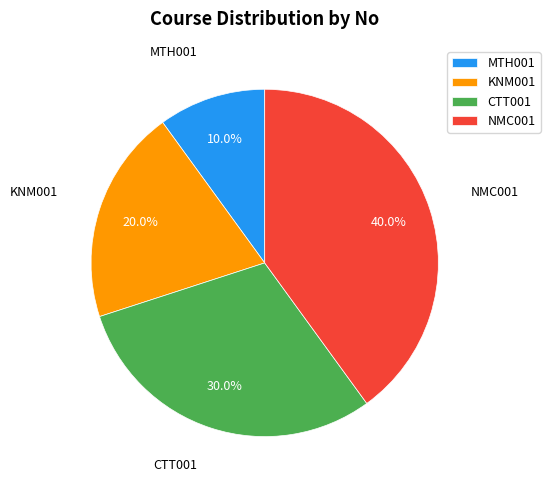

To the nearest percent, what is the average slice percentage?

25%